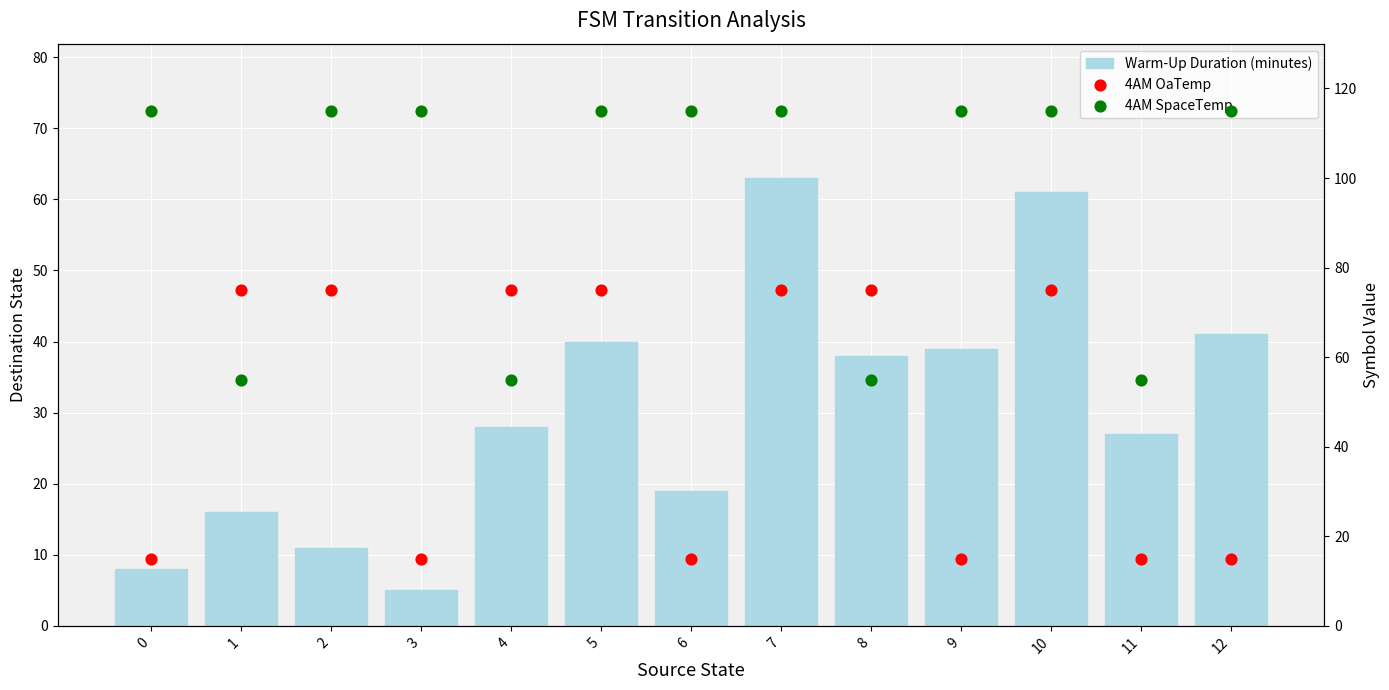

What are all the series names shown in the legend?

Warm-Up Duration (minutes), 4AM OaTemp, 4AM SpaceTemp